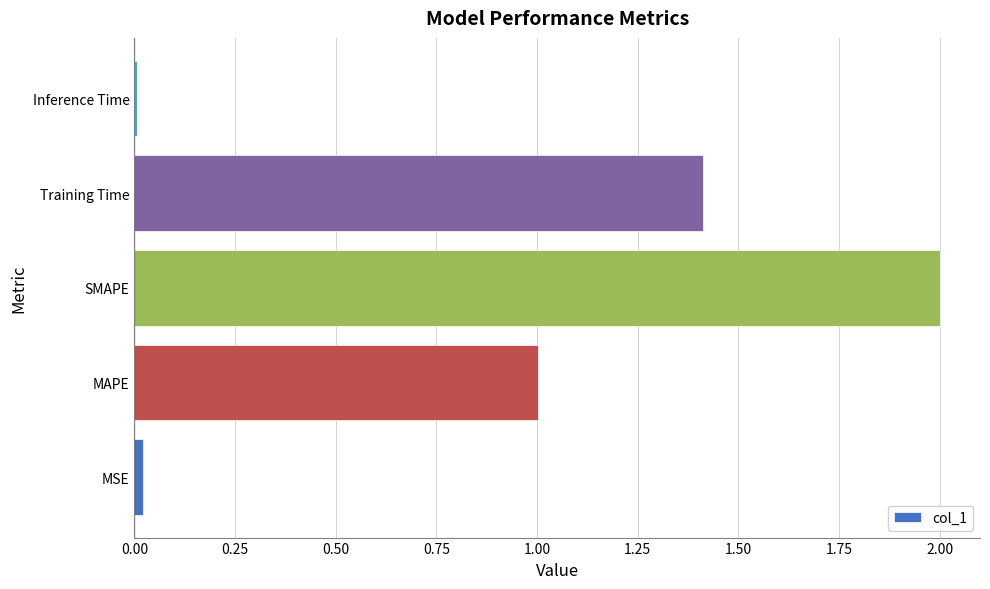

Which category has the highest value across all series?

SMAPE